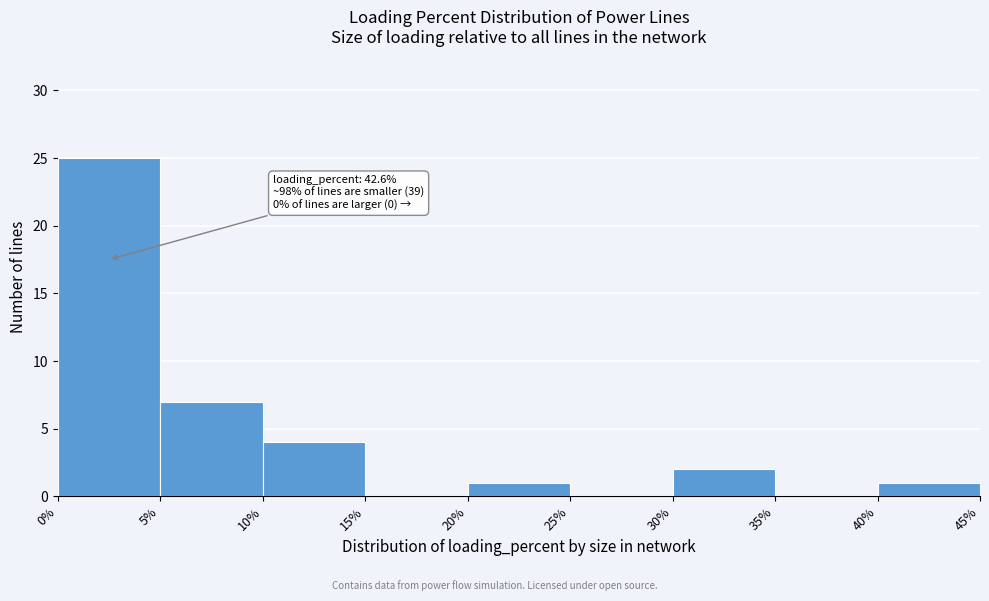

Over which range of the x-axis is the bar tallest?

0% to 5%